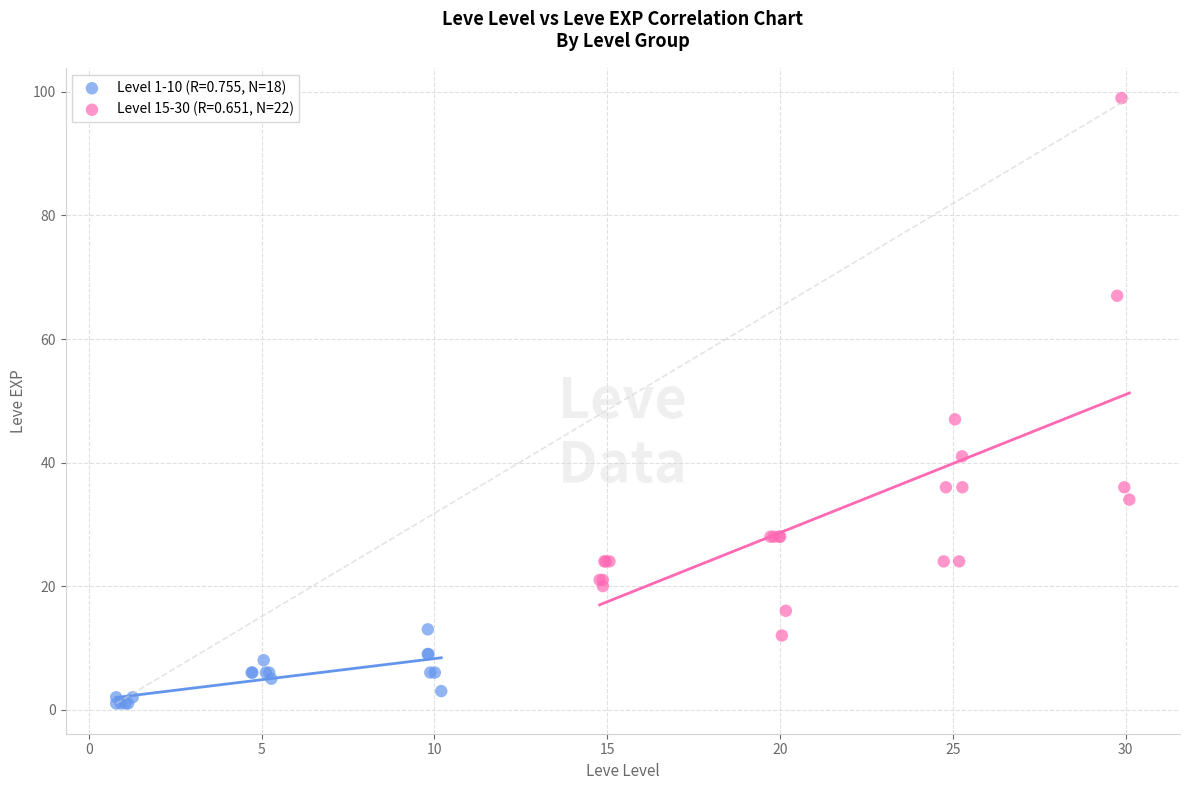

Which series contains the highest Y value?

Level 15-30 (R=0.651, N=22)